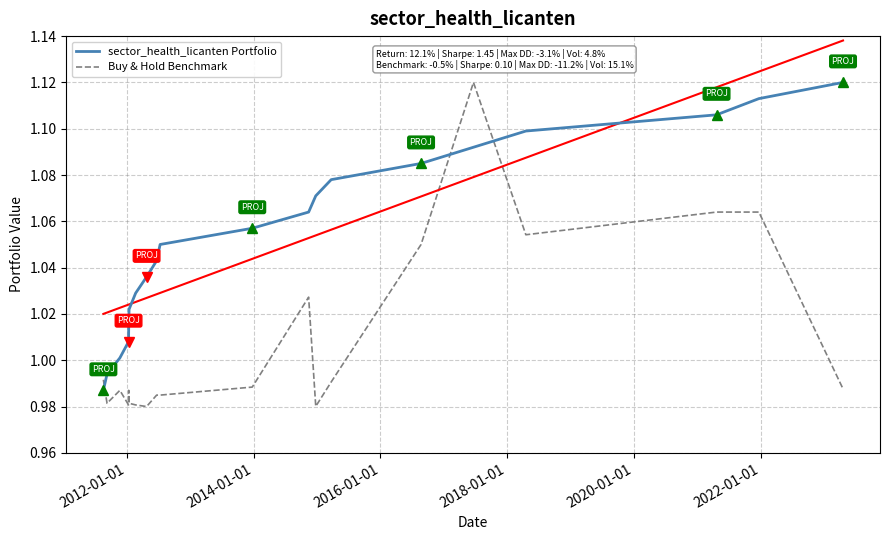

Reading right to left, extract all data points from this chart.

sector_health_licanten Portfolio: 1.1	1.1	1.1	1.1	1.1	1.1	1.1	1.1	1.1	1.1	1.1	1.0	1.0	1.0	1.0	1.0	1.0	1.0	1.0	1.0
Buy & Hold Benchmark: 1.0	1.1	1.1	1.1	1.1	1.1	1.0	1.0	1.0	1.0	1.0	1.0	1.0	1.0	1.0	1.0	1.0	1.0	1.0	1.0